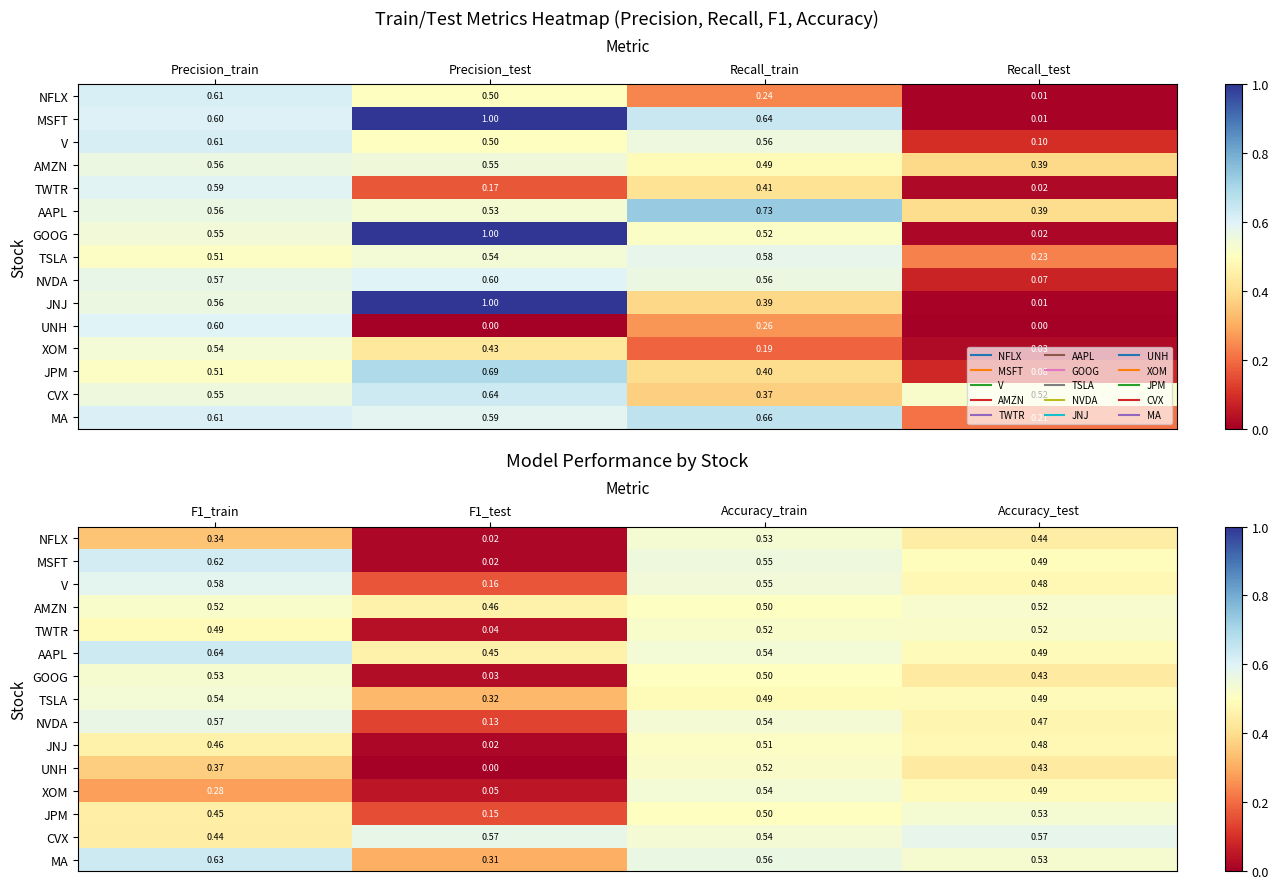

How many positive values does the UNH series have?

3